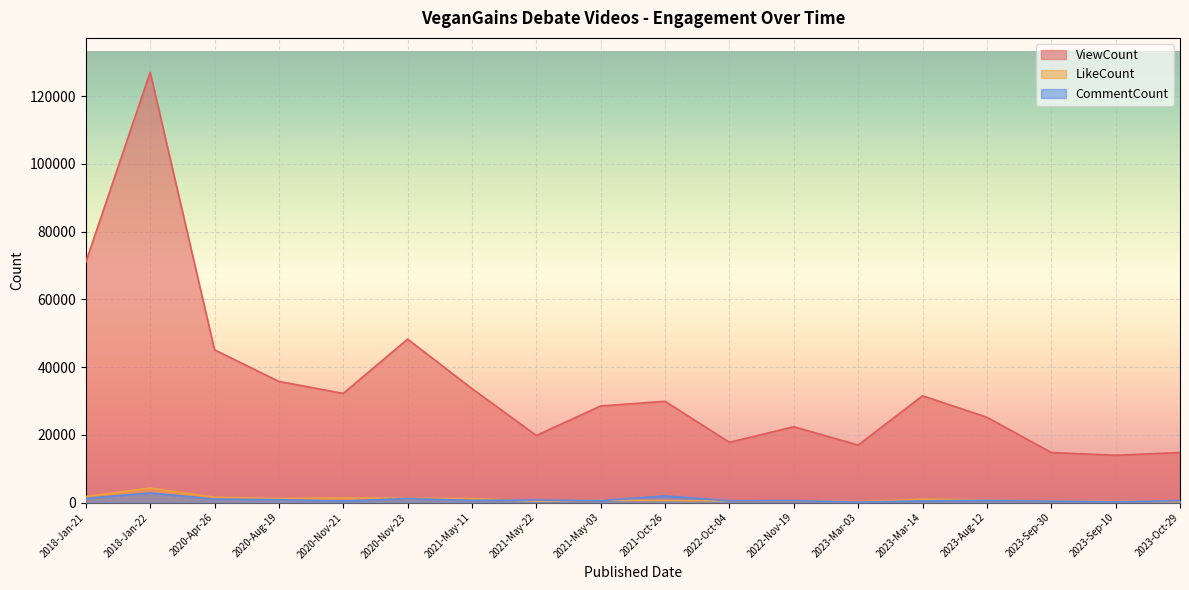

At 2021-May-22, list the series in order from largest to smallest.

ViewCount, CommentCount, LikeCount